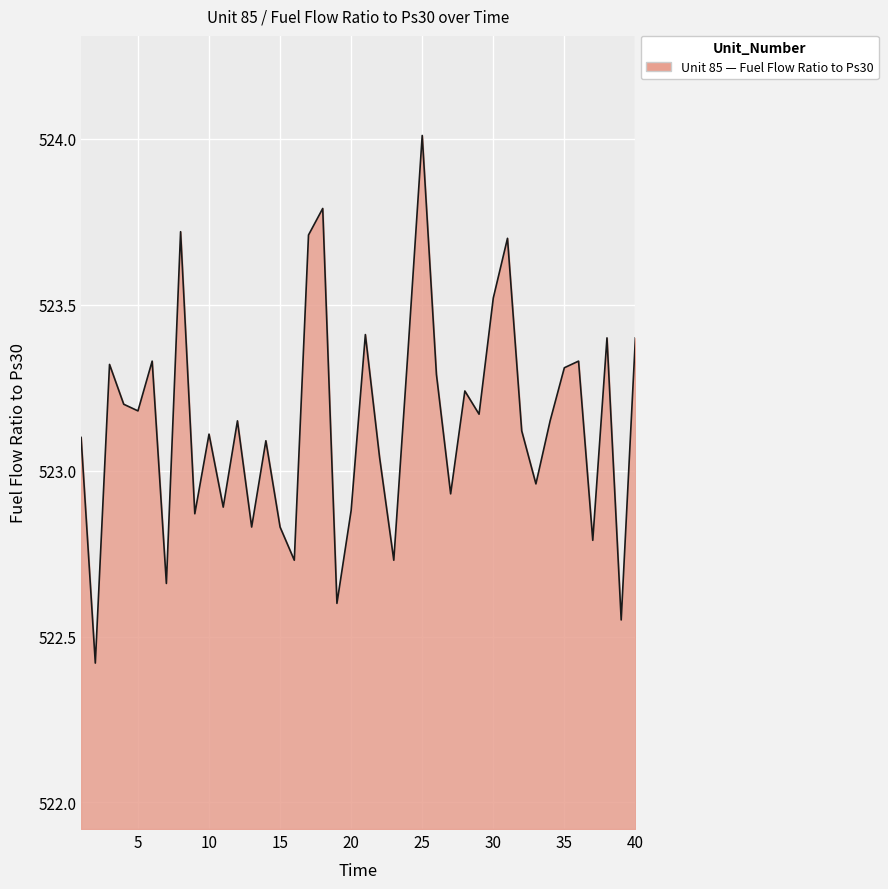

What is the minimum value shown in the chart?

522.4